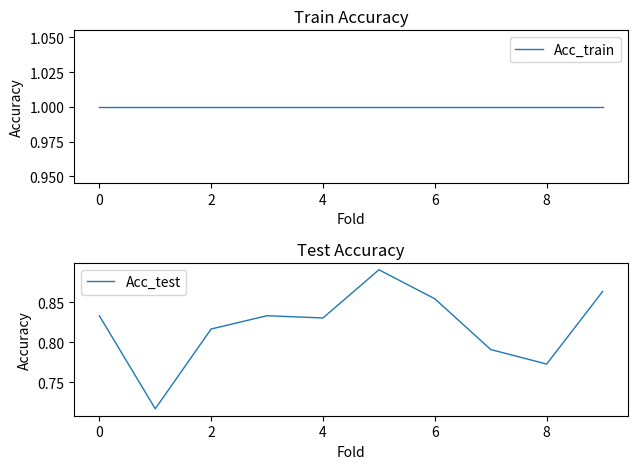

True or false: Acc_train and Acc_test cross at least once.

False